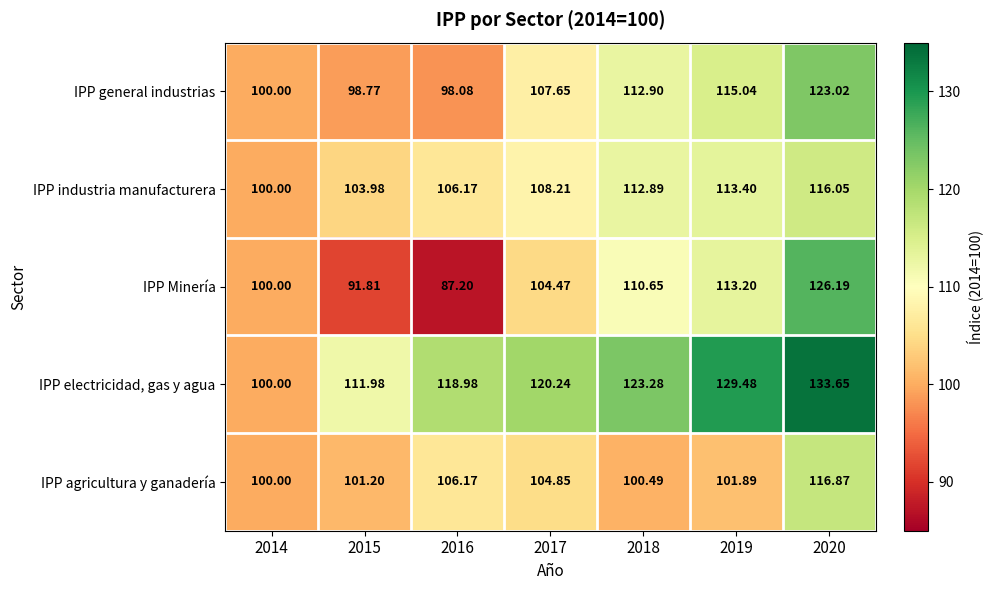

At 2015, list the series in order from largest to smallest.

IPP electricidad, gas y agua, IPP industria manufacturera, IPP agricultura y ganadería, IPP general industrias, IPP Minería